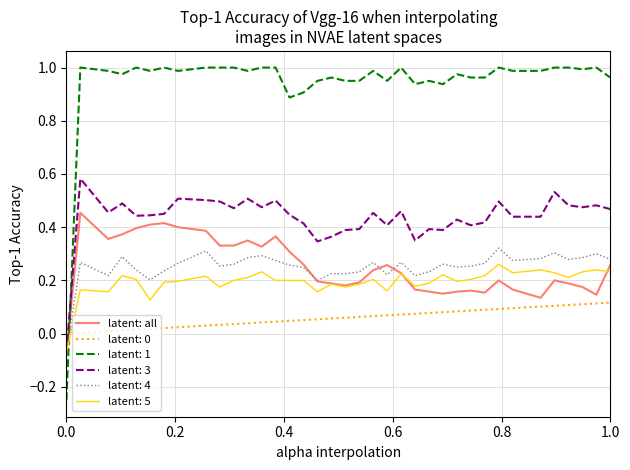

Which series has the largest total across all categories?

latent: 1